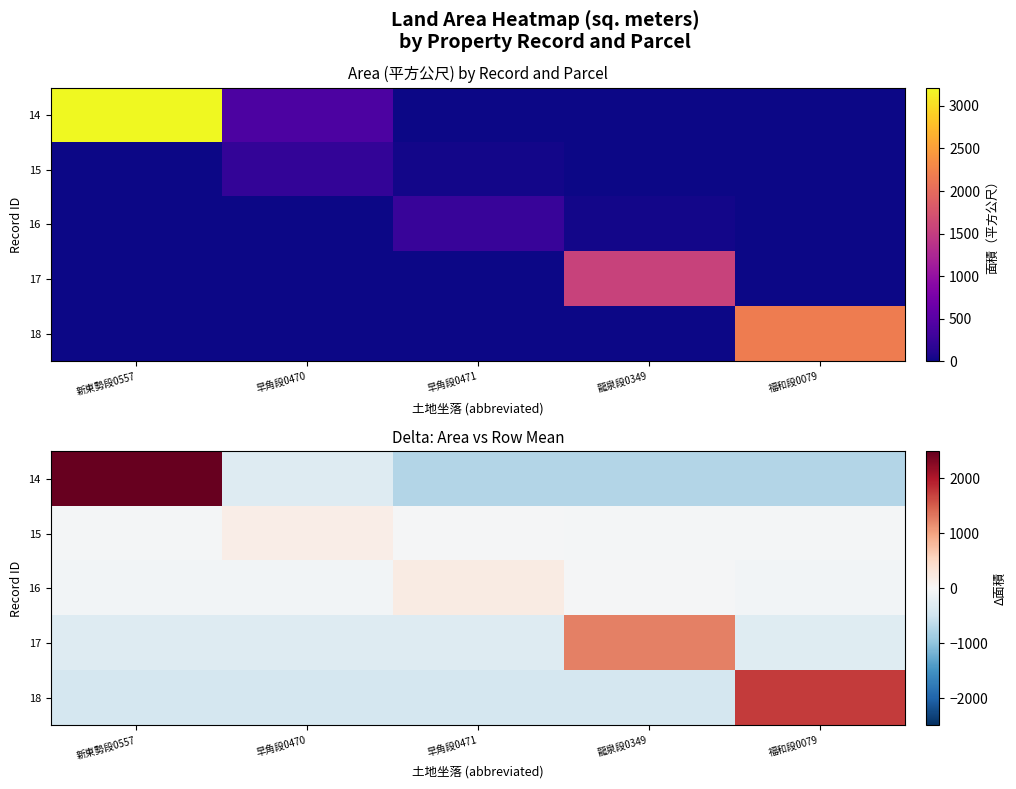

How many distinct data groups are displayed?

5